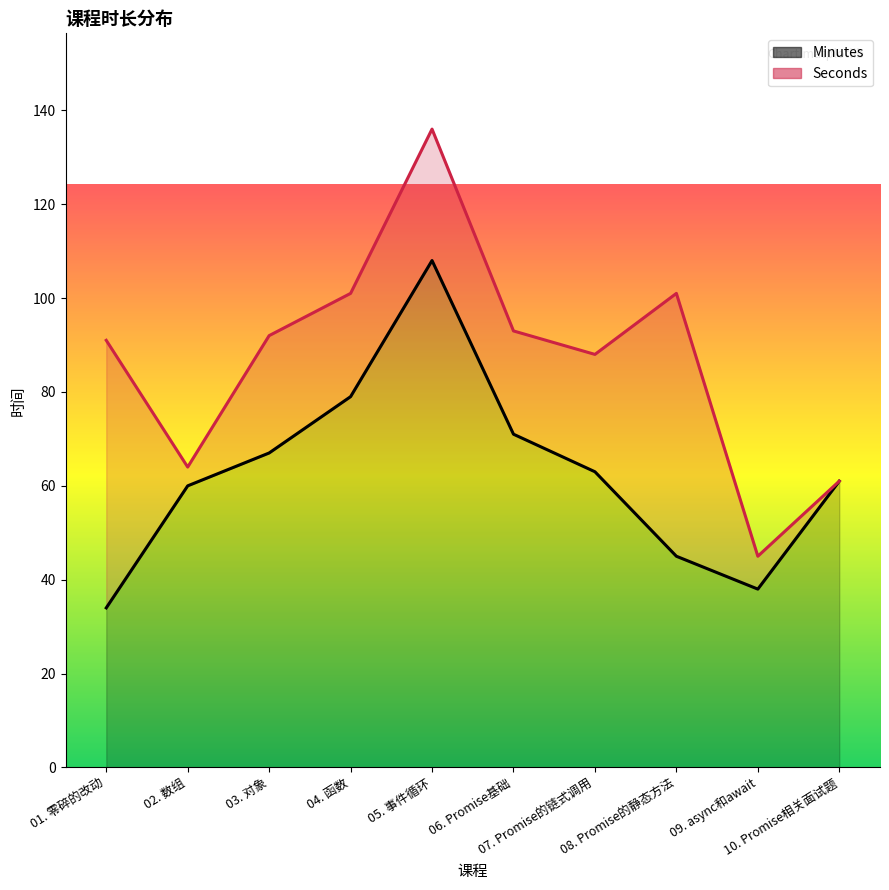

List the labels in order of Seconds value, largest first.

05. 事件循环, 04. 函数, 08. Promise的静态方法, 06. Promise基础, 03. 对象, 01. 零碎的改动, 07. Promise的链式调用, 02. 数组, 10. Promise相关面试题, 09. async和await